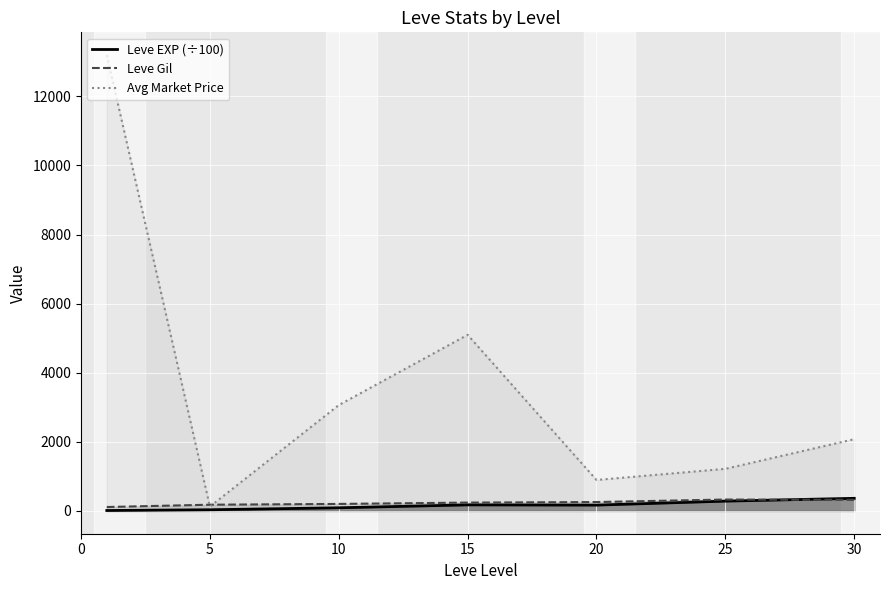

At how many categories does at least one series exceed 2926?

3